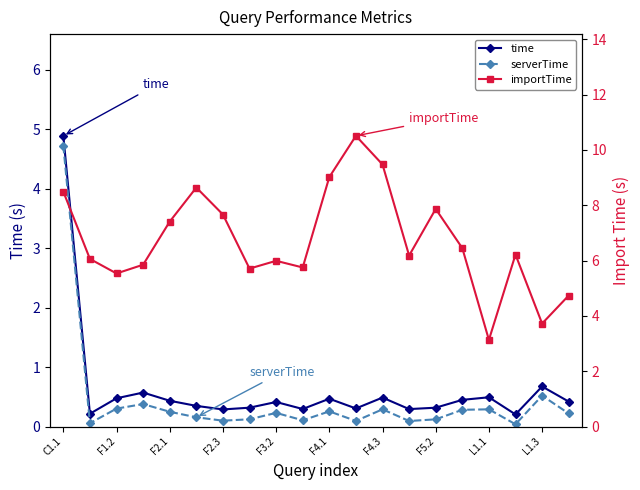

What are all the series names shown in the legend?

time, serverTime, importTime